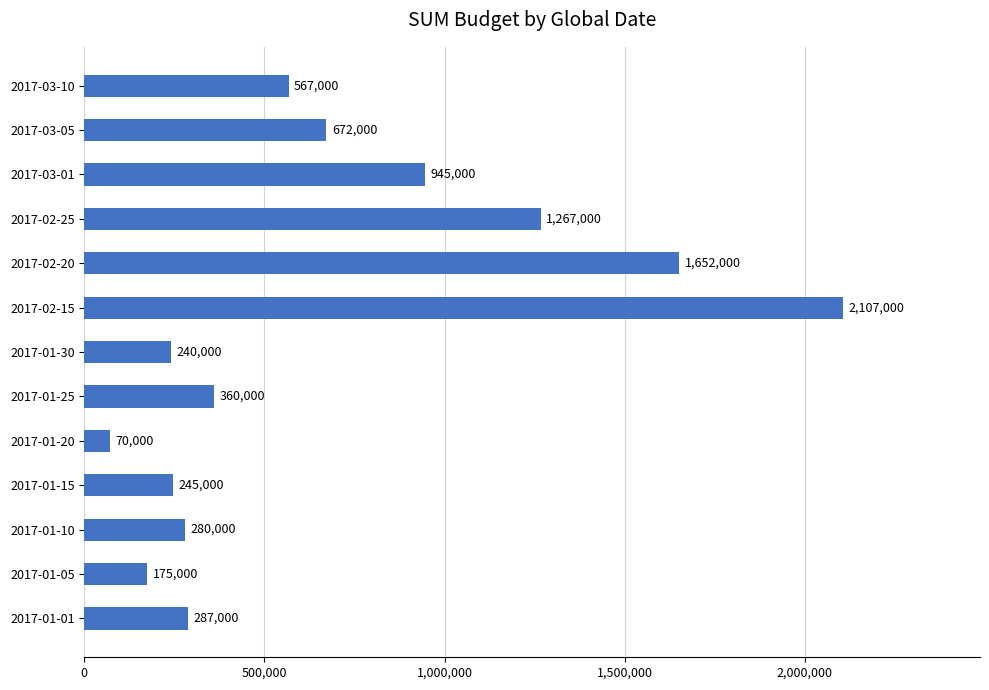

What is the difference between the second highest and minimum values?

1582000